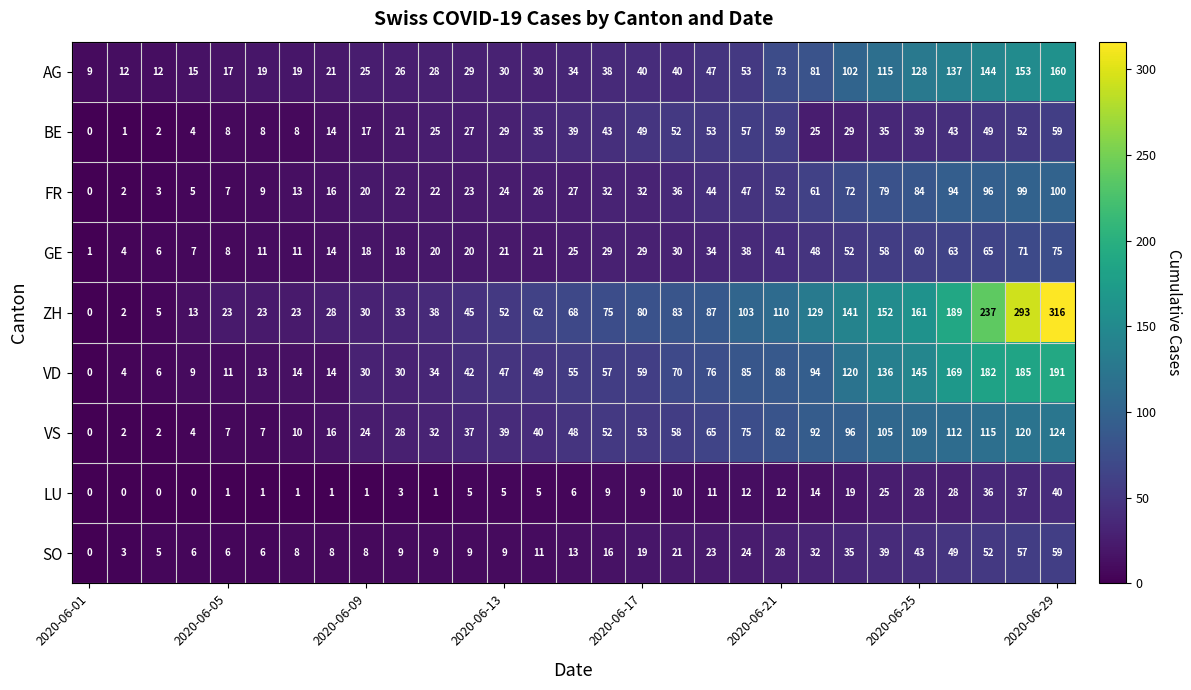

What is the maximum value shown in the chart?

316